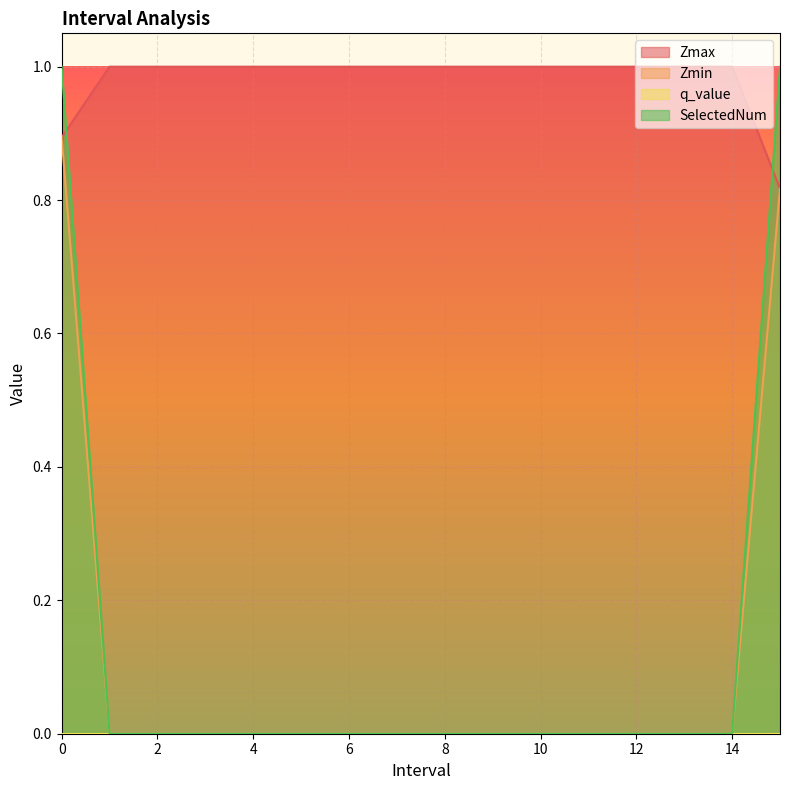

What is the difference between the SelectedNum values at 0.0 and 1.0?

1.0